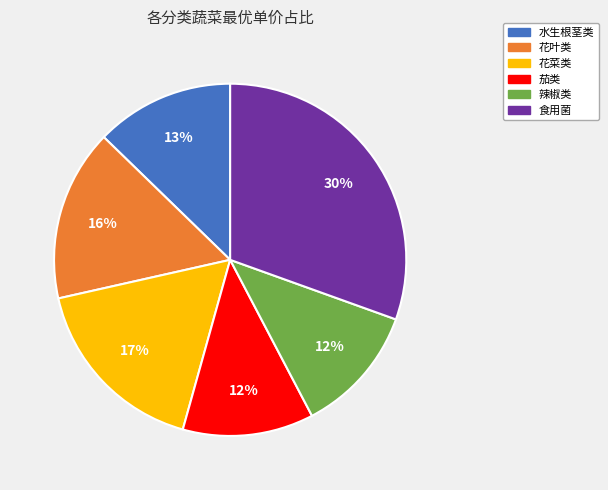

Which category has the biggest portion of the pie?

食用菌